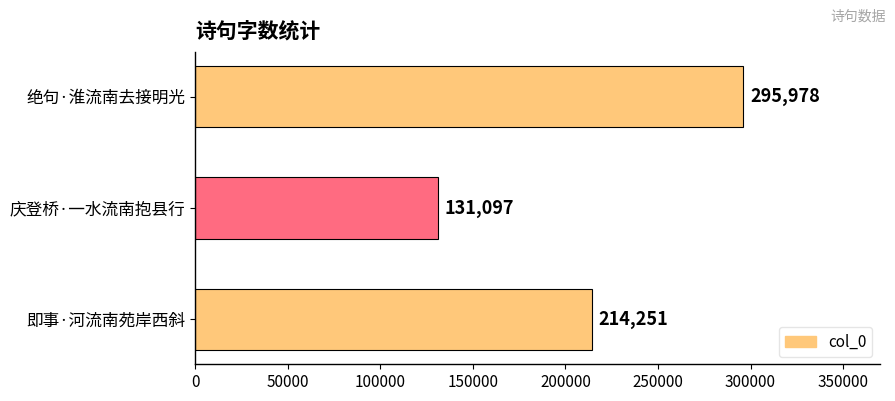

Reading bottom to top, list all the values displayed in this chart.

即事·河流南苑岸西斜=214251	庆登桥·一水流南抱县行=131097	绝句·淮流南去接明光=295978